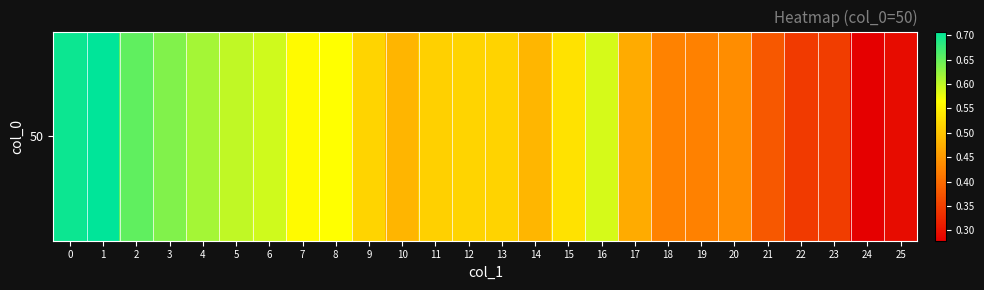

What is the sum of the values at 0 and 24?

1.0